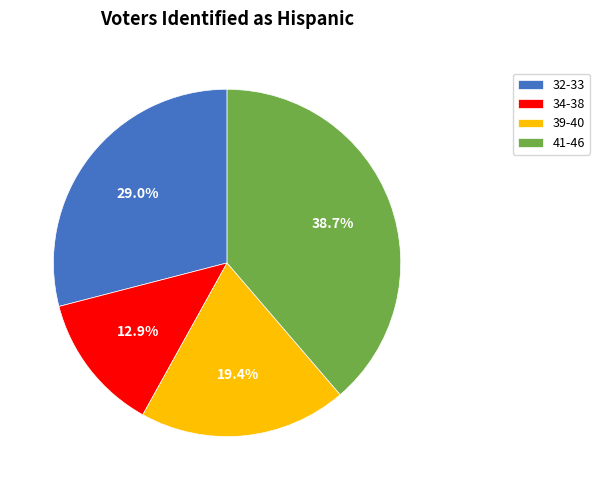

Is there any slice that represents more than half of the pie?

No